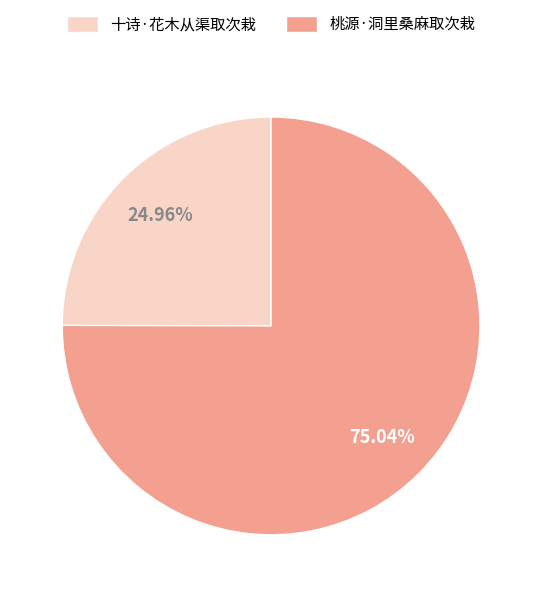

To the nearest percent, what portion does 十诗·花木从渠取次栽 represent?

25%